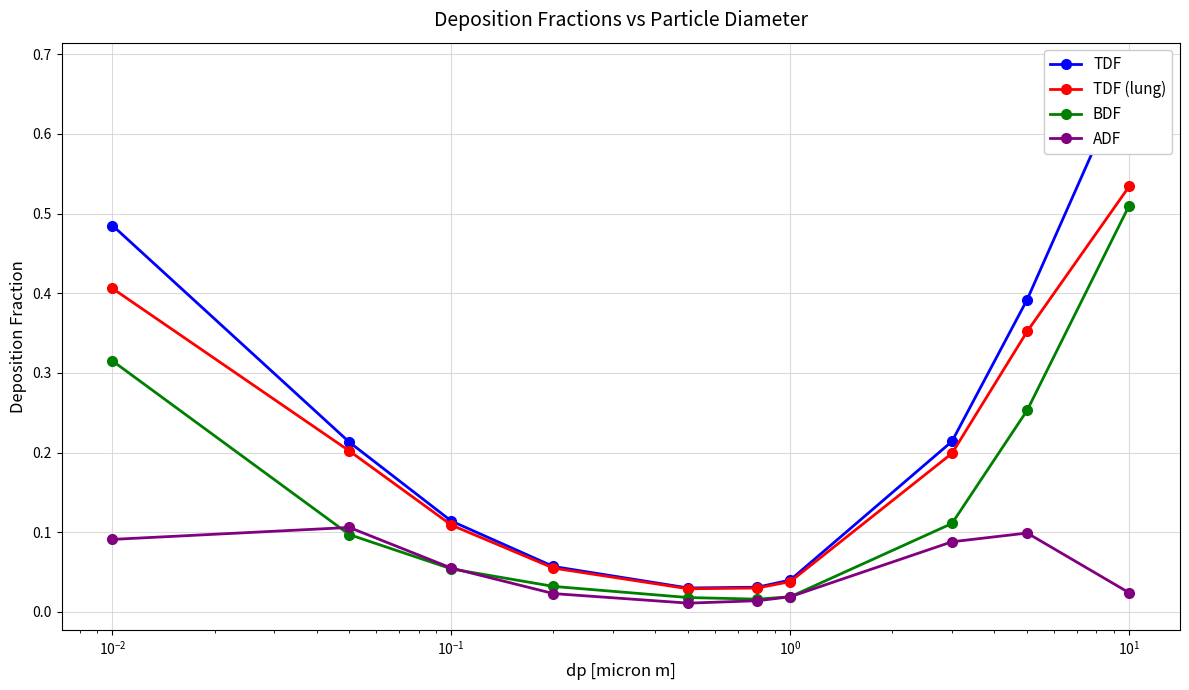

Reading right to left, list all the values displayed in this chart.

TDF: 0.7	0.4	0.2	0.0	0.0	0.0	0.1	0.1	0.2	0.5
TDF (lung): 0.5	0.4	0.2	0.0	0.0	0.0	0.1	0.1	0.2	0.4
BDF: 0.5	0.3	0.1	0.0	0.0	0.0	0.0	0.1	0.1	0.3
ADF: 0.0	0.1	0.1	0.0	0.0	0.0	0.0	0.1	0.1	0.1